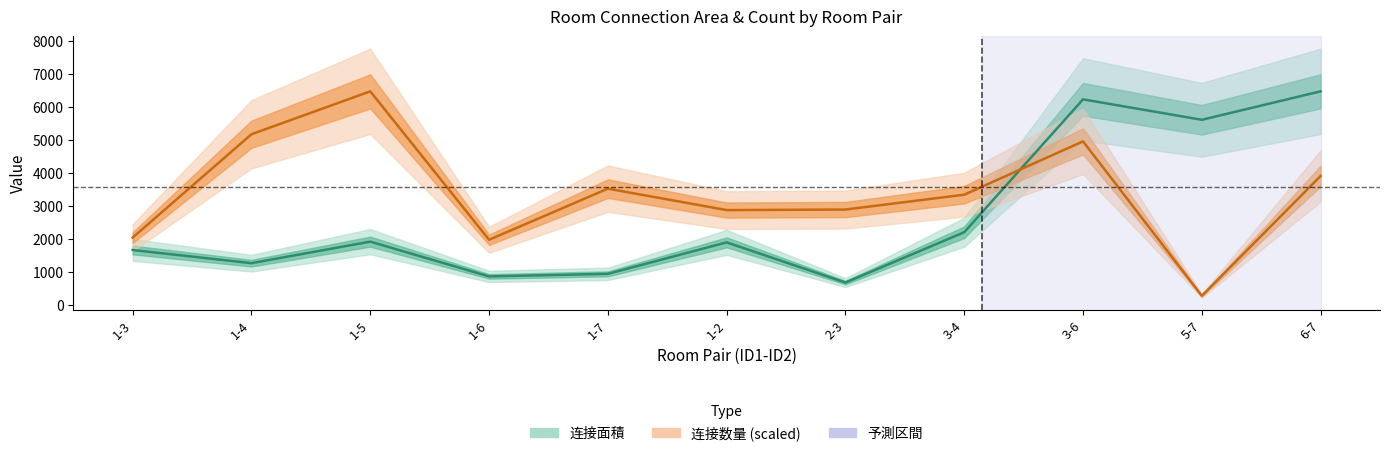

The value of 连接面积 at 2-3 is 671.0. True or false?

True